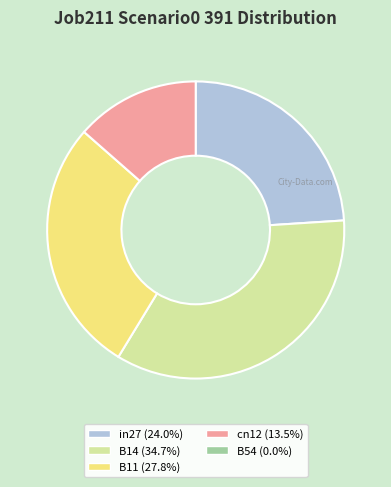

Does any single category account for the majority?

No